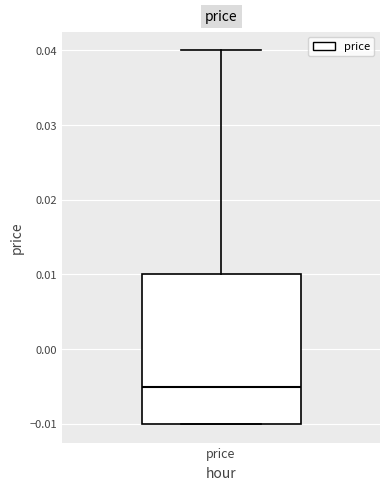

Where does the median line of the box for price sit on the y-axis? The values are not printed on the chart, so give them approximately, as read against the axis.

-0.005